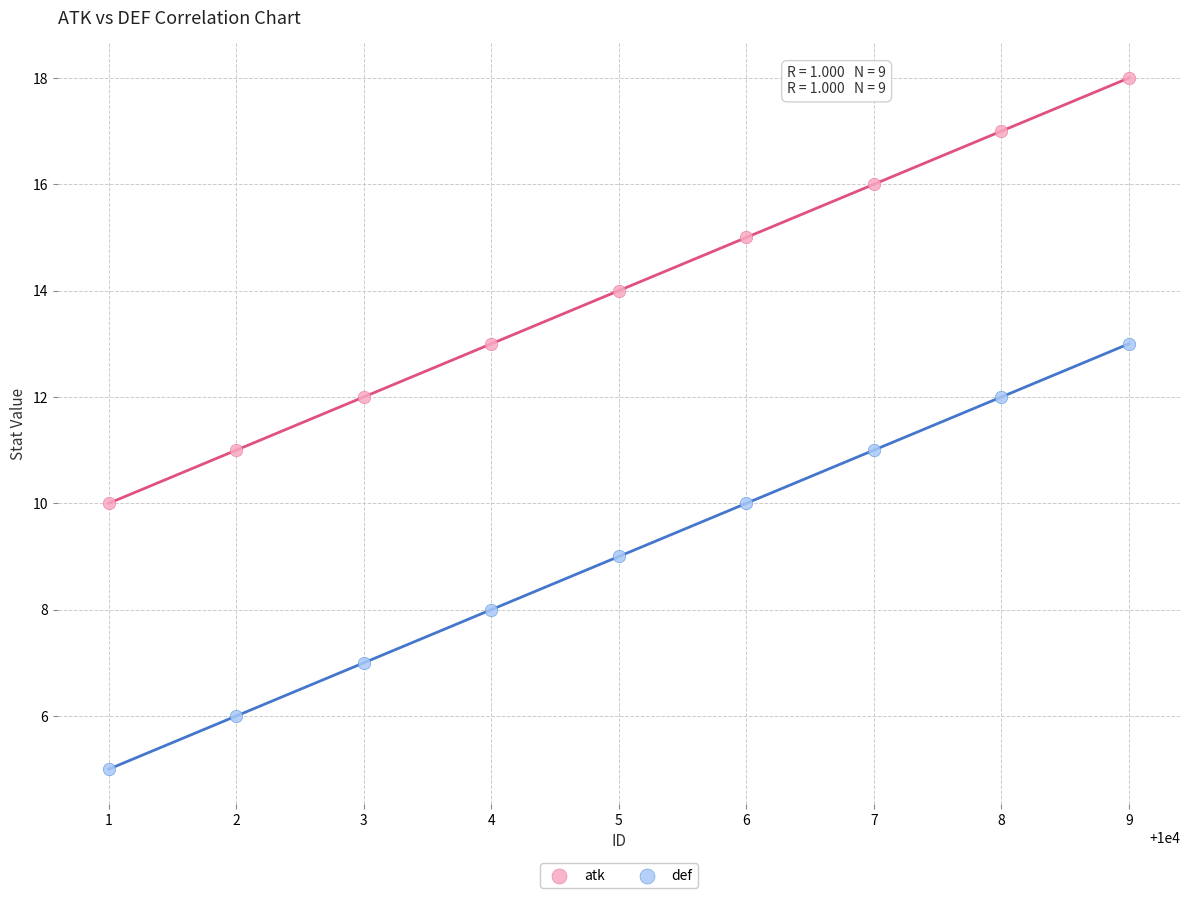

What is the X range (max minus min) for the scatter plot?

8